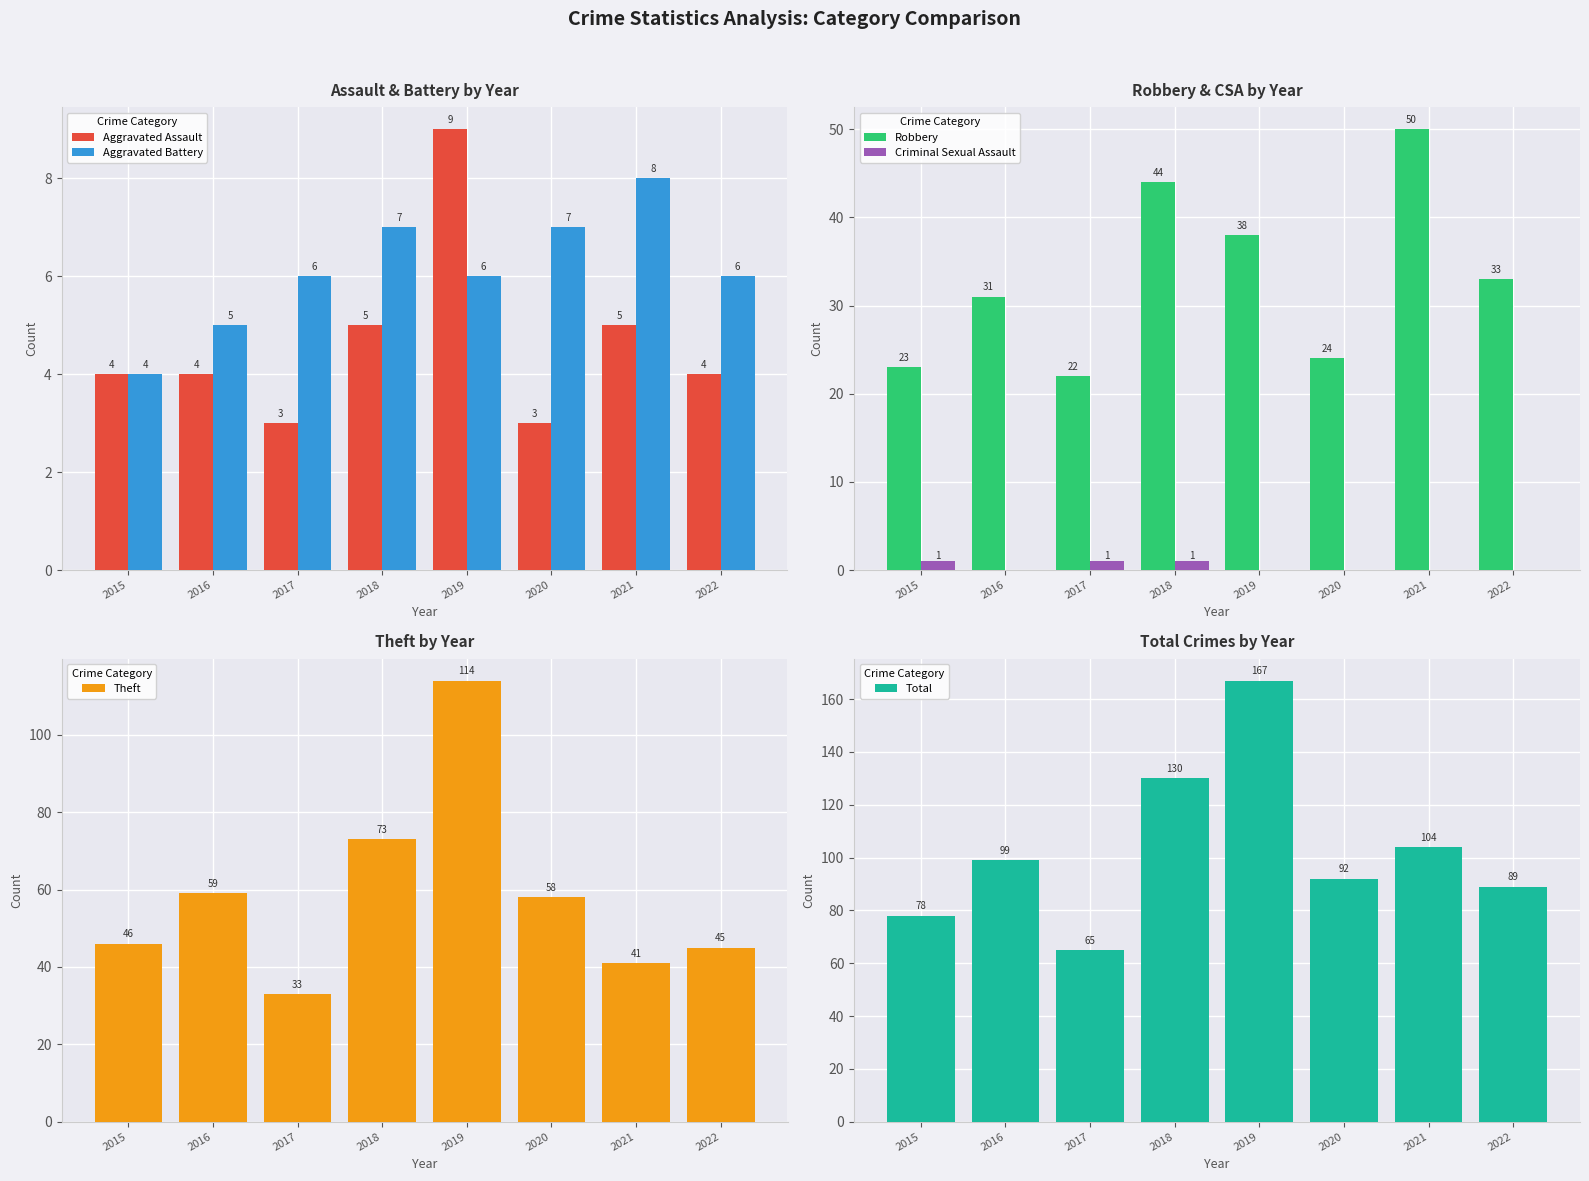

What is the difference between the highest and lowest values at 2020?

92